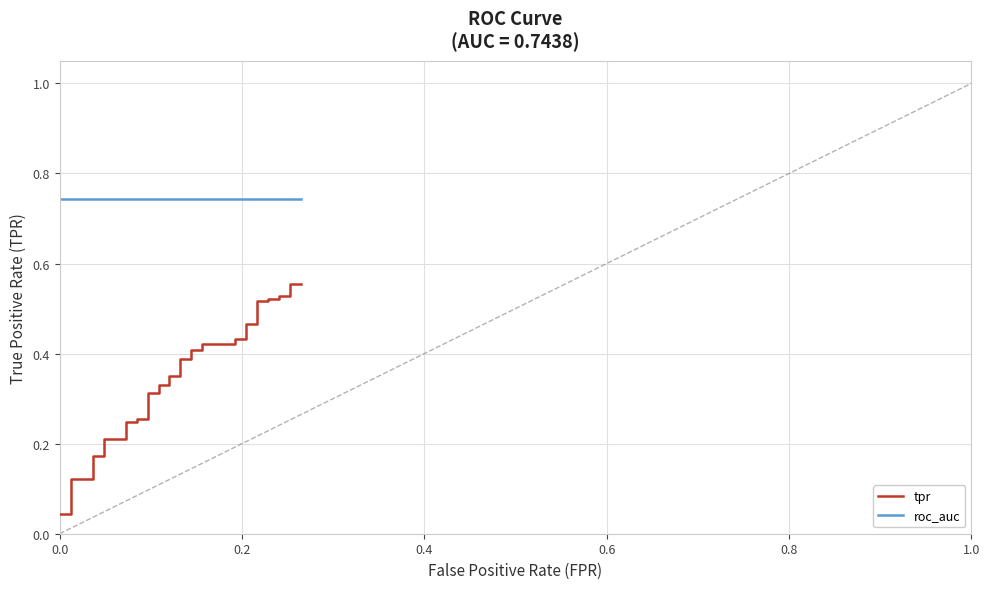

Is it true that roc_auc equals 0.2 at 16?

False